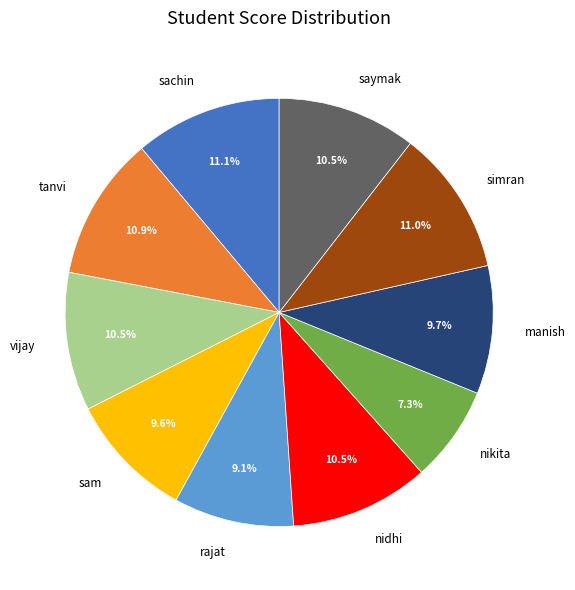

Which has a higher value, nidhi or manish?

nidhi